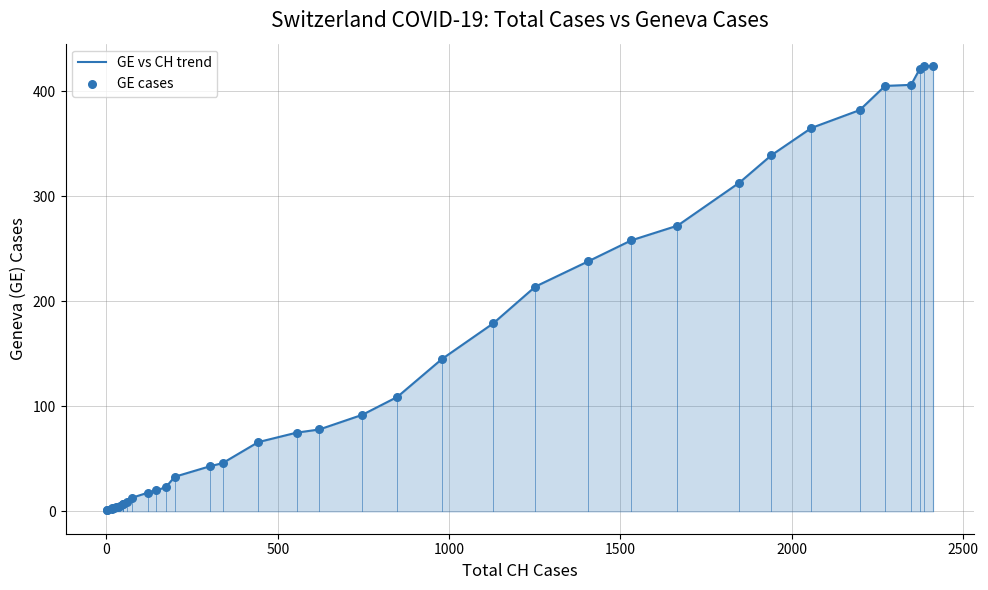

What is the difference between the maximum and minimum values?

423